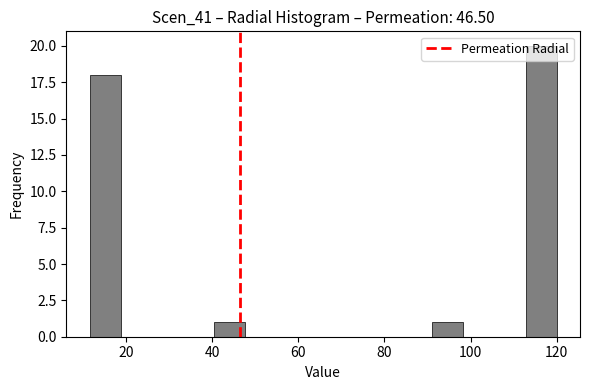

Around what value on the x-axis is the tallest bar? Give the approximate position of its centre, as read against the axis.

116